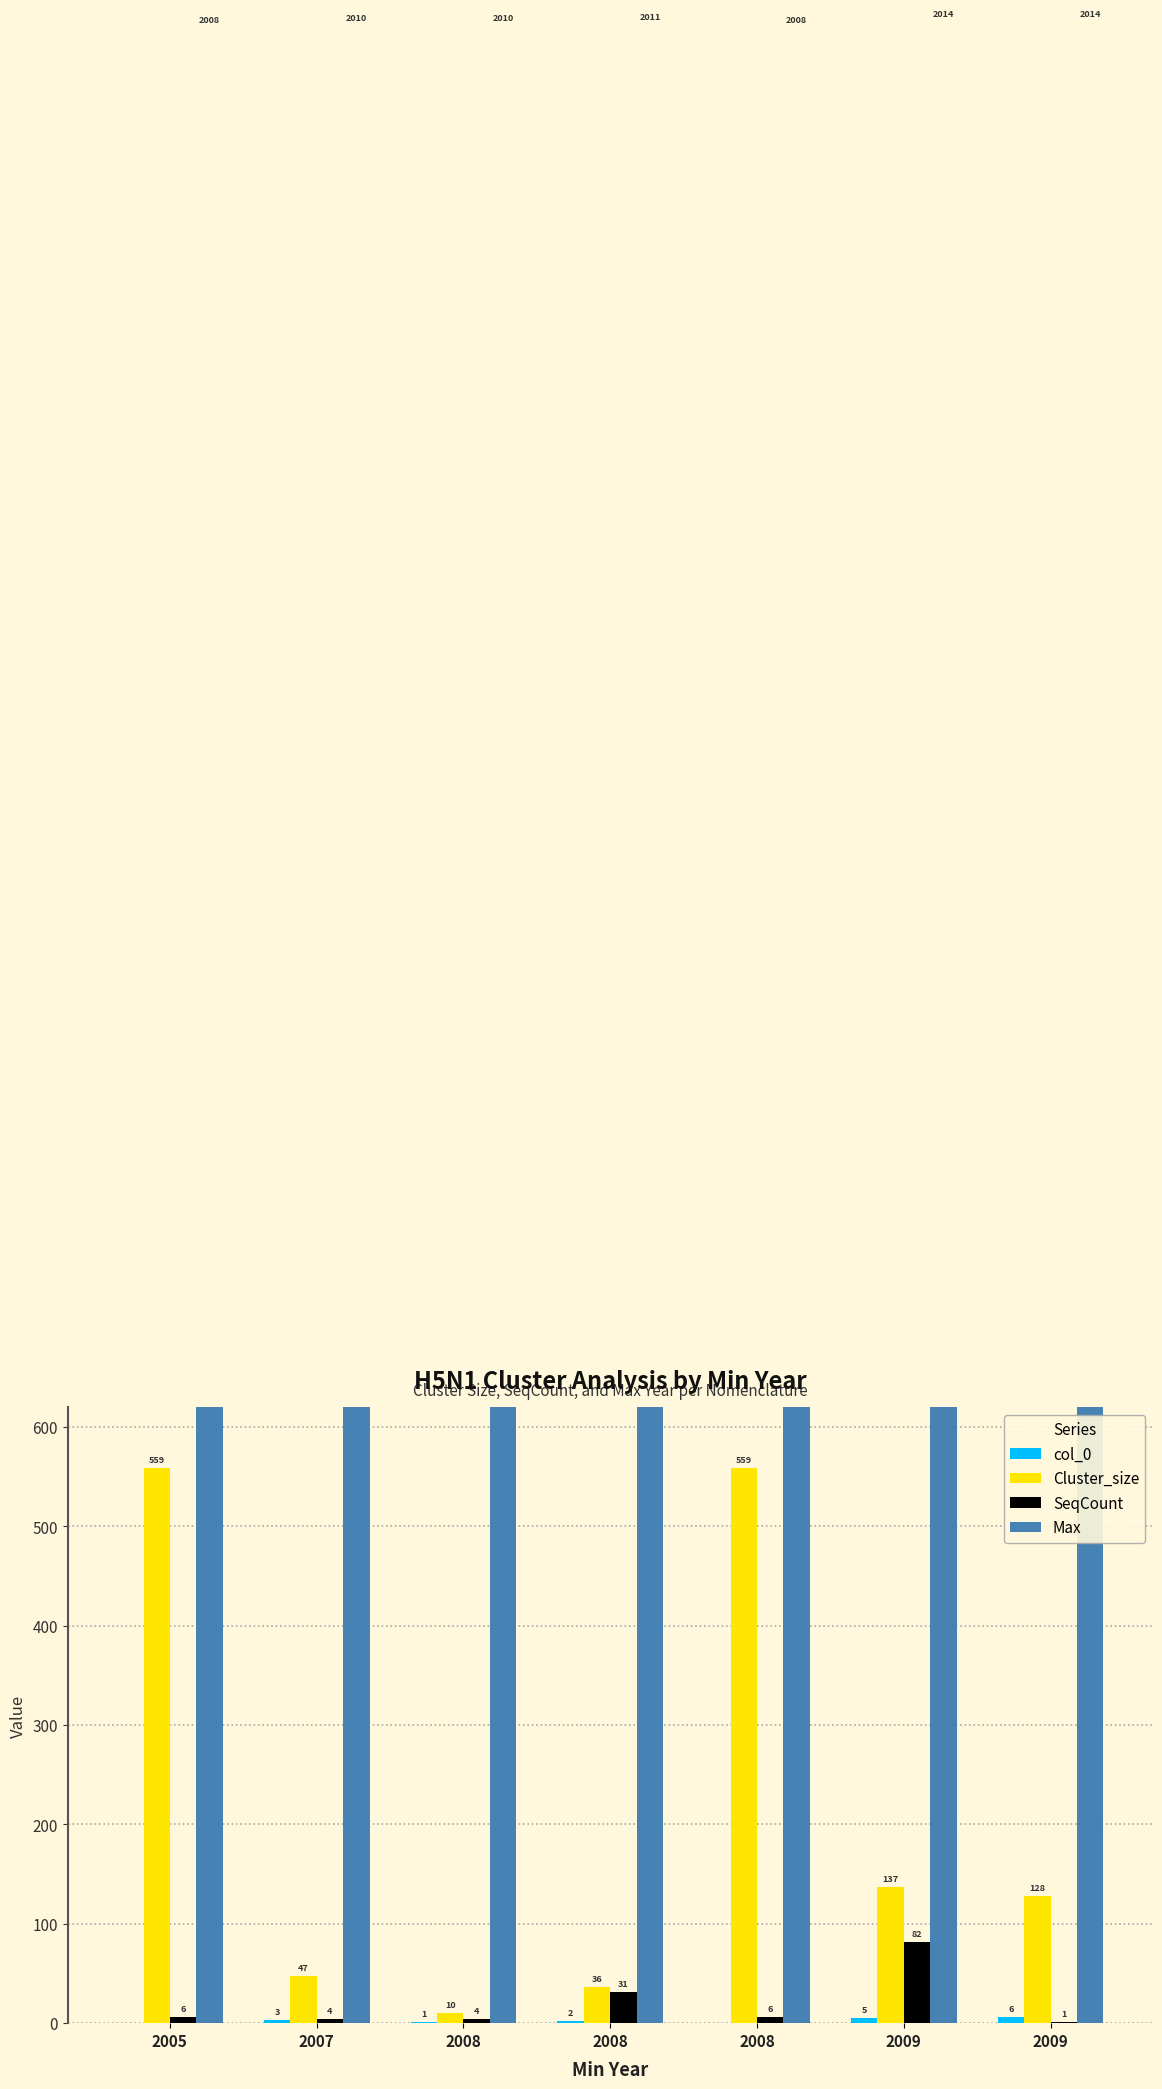

Between 2008 and 2008, which series saw the biggest shift?

SeqCount